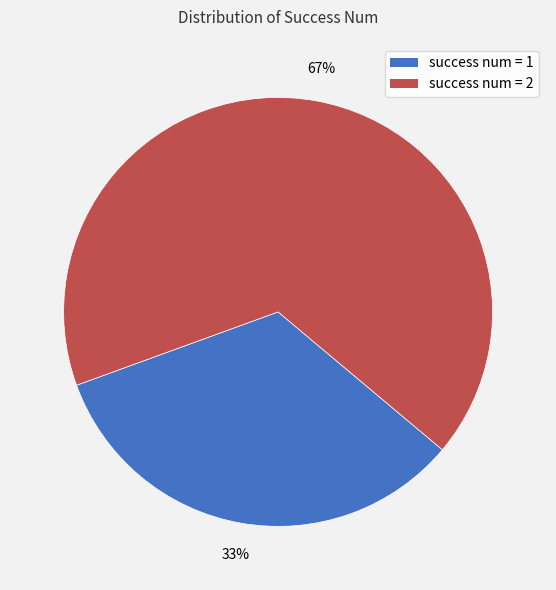

To the nearest percent, what is the average slice percentage?

50%